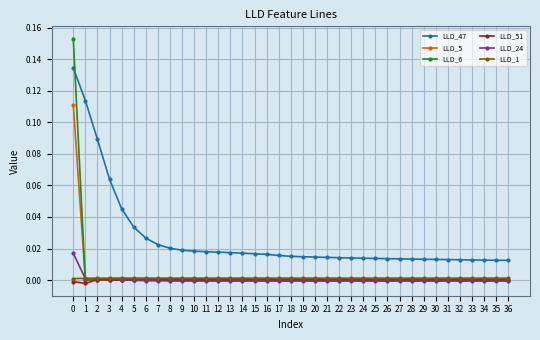

Between which two adjacent categories do LLD_5 and LLD_51 first intersect?

1 and 2